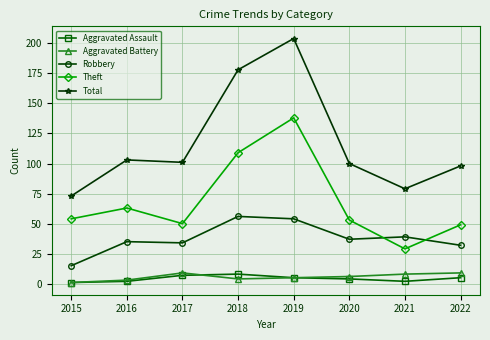

Reading left to right, what are all the values shown in this chart?

Aggravated Assault: 2015=1	2016=2	2017=7	2018=8	2019=5	2020=4	2021=2	2022=5
Aggravated Battery: 2015=1	2016=3	2017=9	2018=4	2019=5	2020=6	2021=8	2022=9
Robbery: 2015=15	2016=35	2017=34	2018=56	2019=54	2020=37	2021=39	2022=32
Theft: 2015=54	2016=63	2017=50	2018=109	2019=138	2020=53	2021=29	2022=49
Total: 2015=73	2016=103	2017=101	2018=178	2019=204	2020=100	2021=79	2022=98